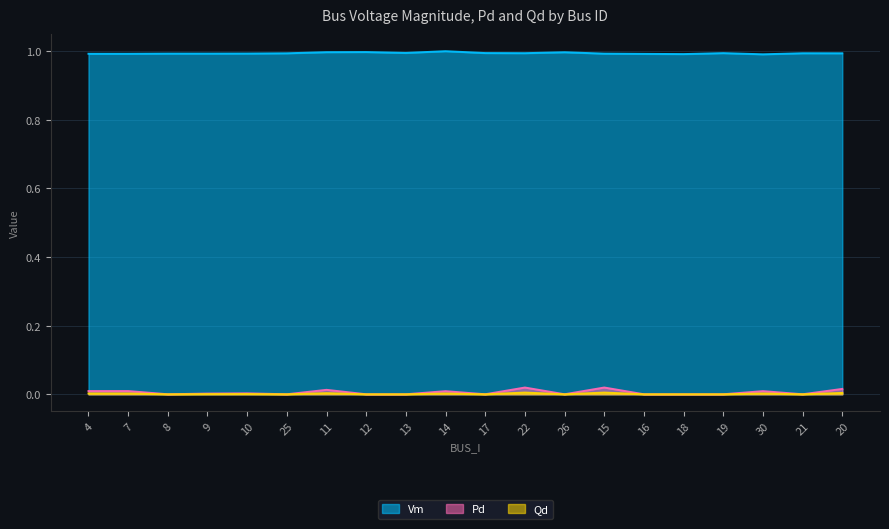

Is it true that Qd equals 0.0 at 30?

False